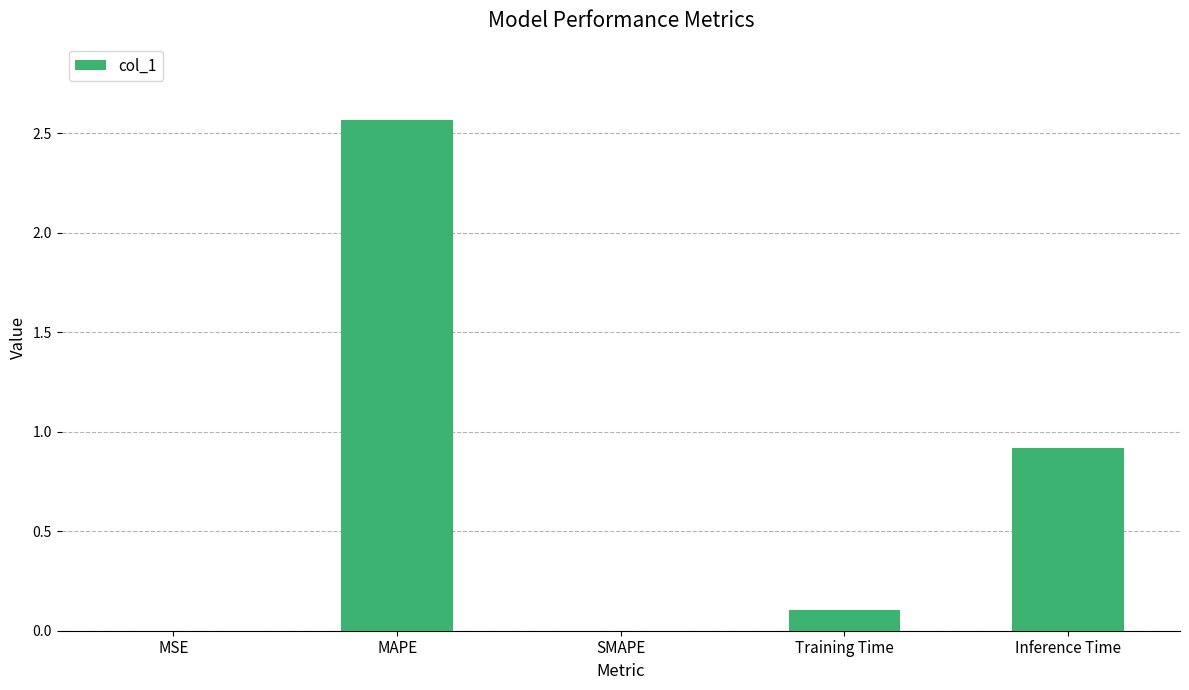

What is the sum of the values at Inference Time and Training Time?

1.0